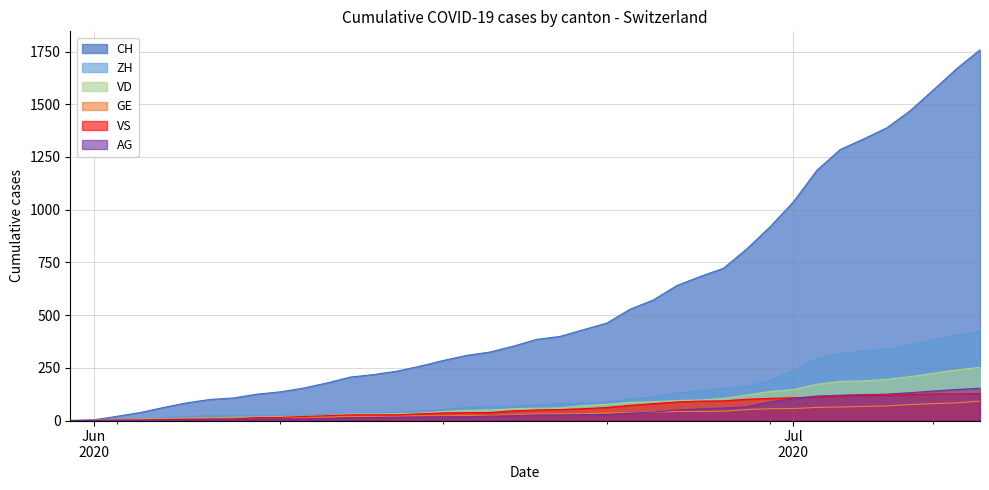

True or false: ZH and GE cross at least once.

True